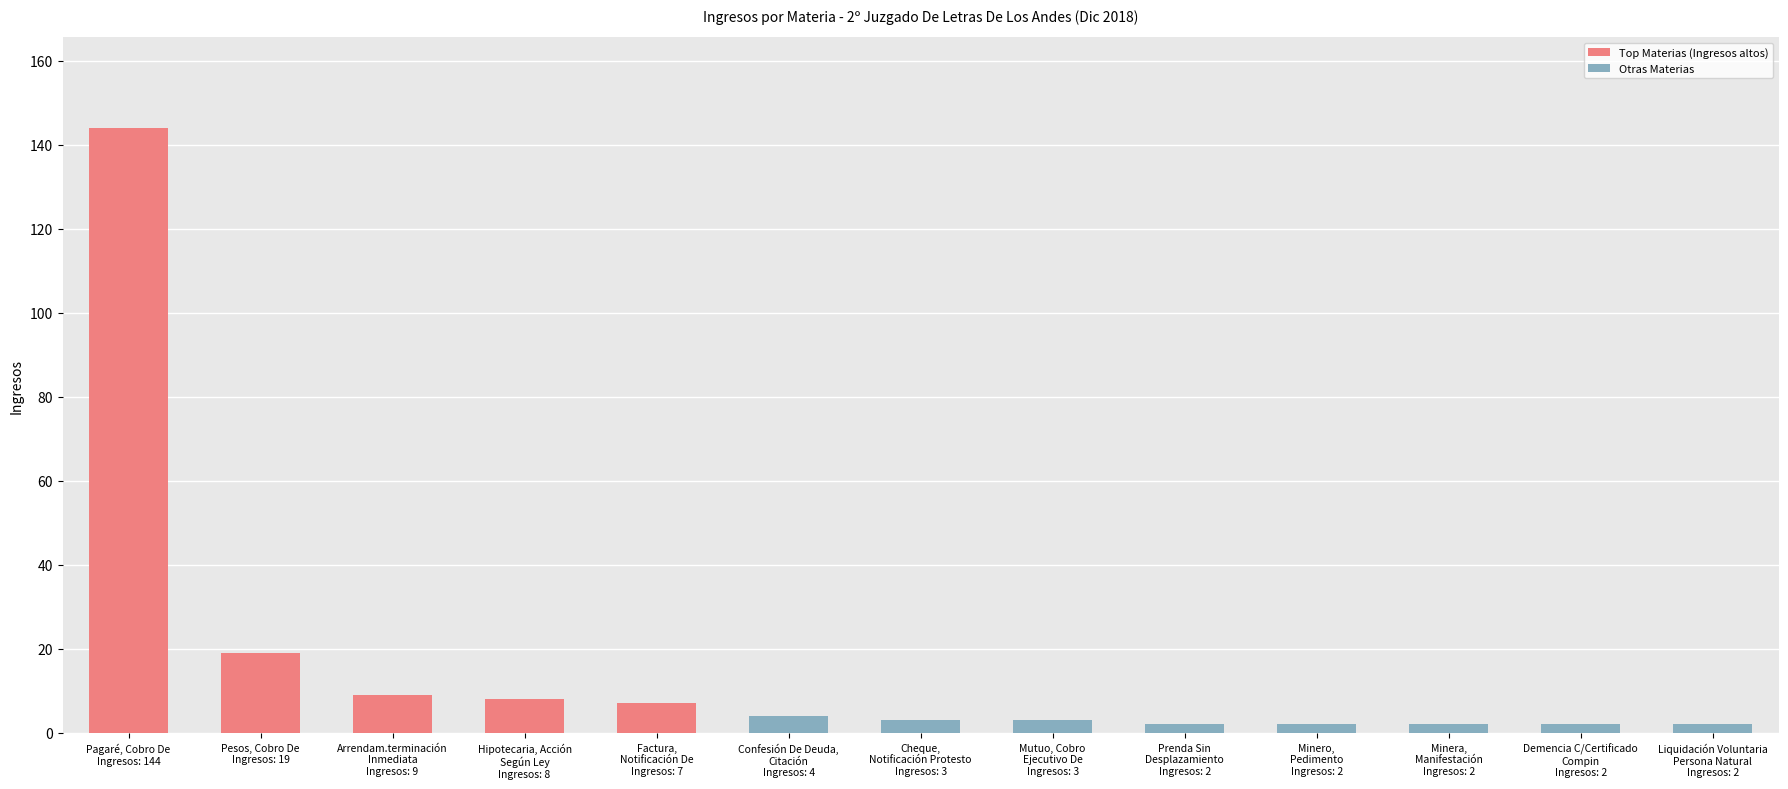

What is the difference between the second highest and second lowest values?

17